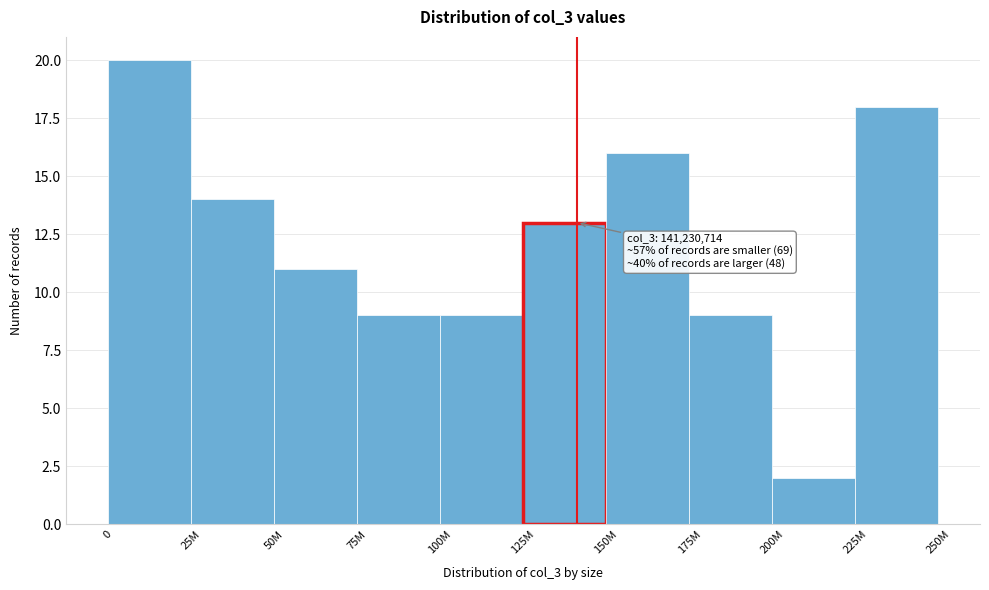

Reading left to right, what are all the values shown in this chart?

20	14	11	9	9	13	16	9	2	18